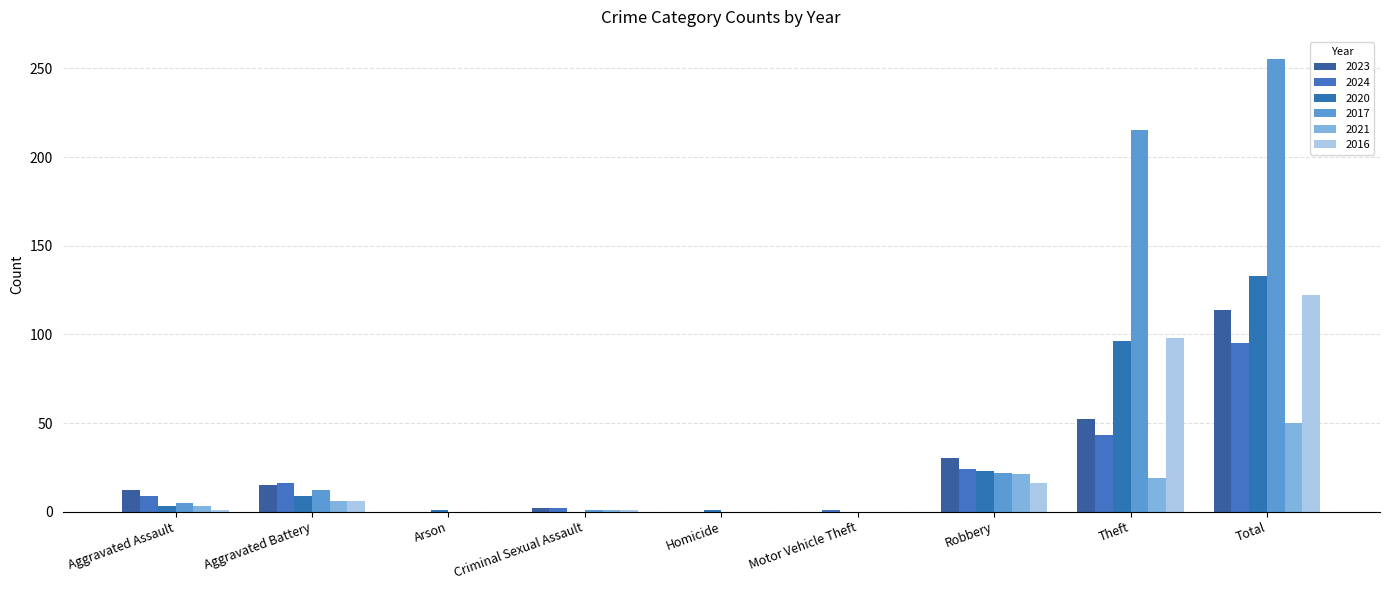

Reading left to right, list all the values displayed in this chart.

2023: Aggravated Assault=12	Aggravated Battery=15	Arson=0	Criminal Sexual Assault=2	Homicide=0	Motor Vehicle Theft=0	Robbery=30	Theft=52	Total=114
2024: Aggravated Assault=9	Aggravated Battery=16	Arson=0	Criminal Sexual Assault=2	Homicide=0	Motor Vehicle Theft=1	Robbery=24	Theft=43	Total=95
2020: Aggravated Assault=3	Aggravated Battery=9	Arson=1	Criminal Sexual Assault=0	Homicide=1	Motor Vehicle Theft=0	Robbery=23	Theft=96	Total=133
2017: Aggravated Assault=5	Aggravated Battery=12	Arson=0	Criminal Sexual Assault=1	Homicide=0	Motor Vehicle Theft=0	Robbery=22	Theft=215	Total=255
2021: Aggravated Assault=3	Aggravated Battery=6	Arson=0	Criminal Sexual Assault=1	Homicide=0	Motor Vehicle Theft=0	Robbery=21	Theft=19	Total=50
2016: Aggravated Assault=1	Aggravated Battery=6	Arson=0	Criminal Sexual Assault=1	Homicide=0	Motor Vehicle Theft=0	Robbery=16	Theft=98	Total=122